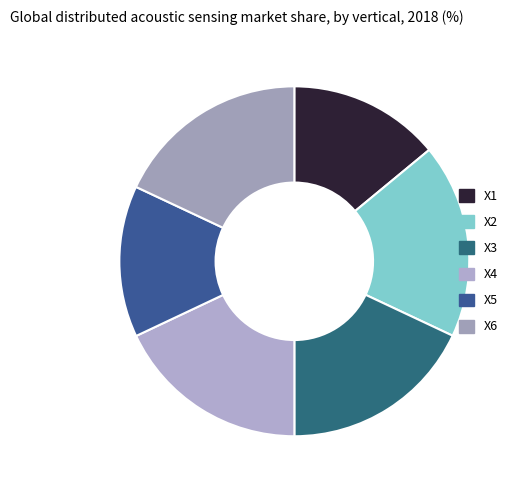

How many slices are in this pie chart?

6